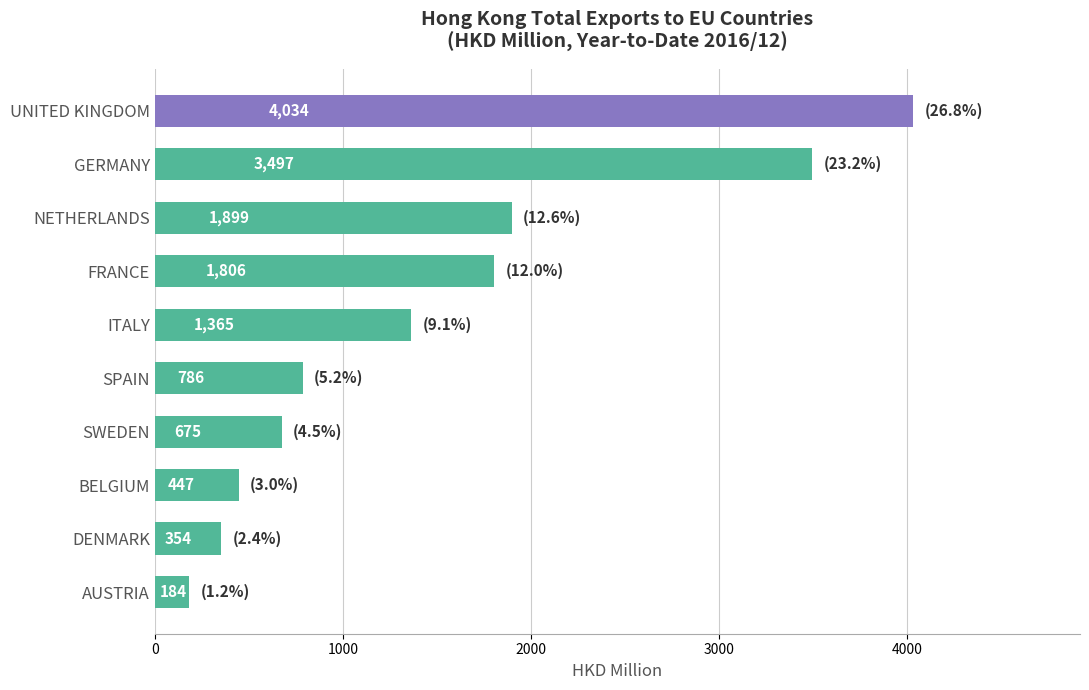

What is the difference between the maximum and second lowest values?

3680.0